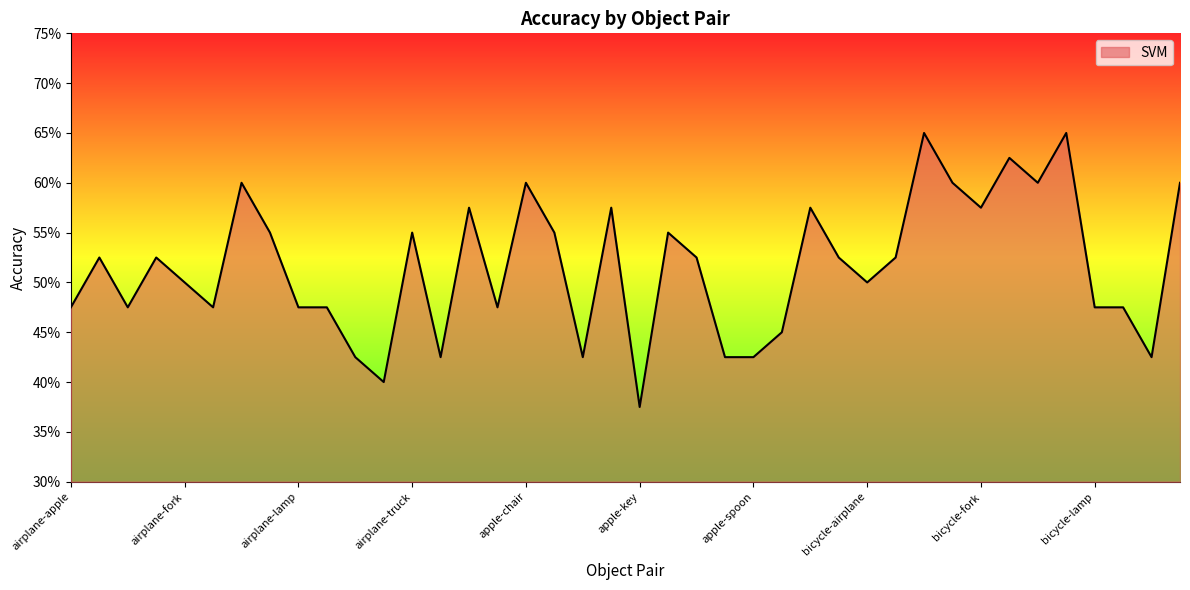

How many interior local peaks (higher than both neighbors) does the data have?

12